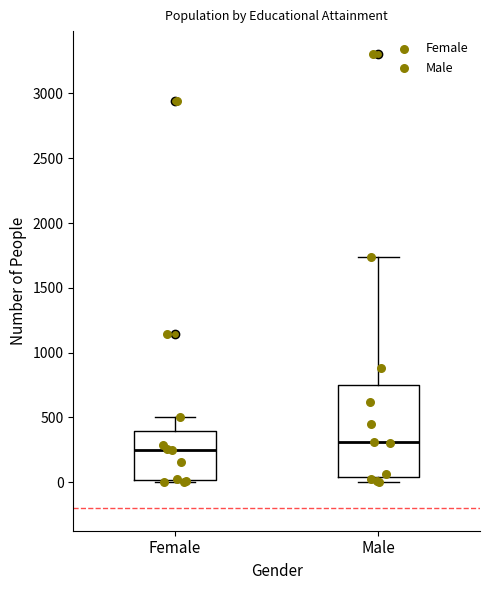

Which box's median line is the lowest?

Female